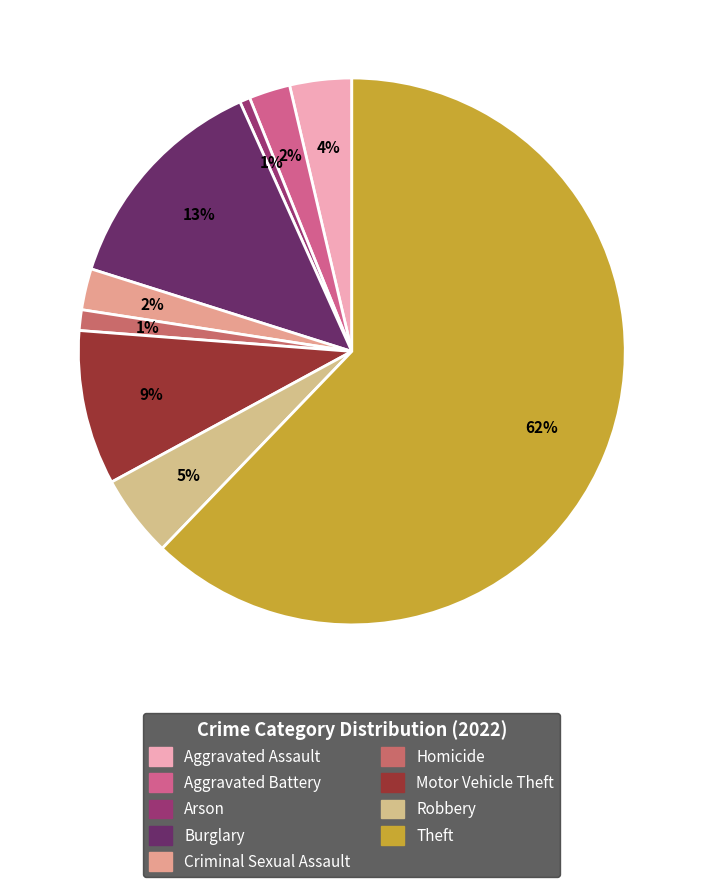

Is the sum of Robbery and Theft greater than half?

Yes